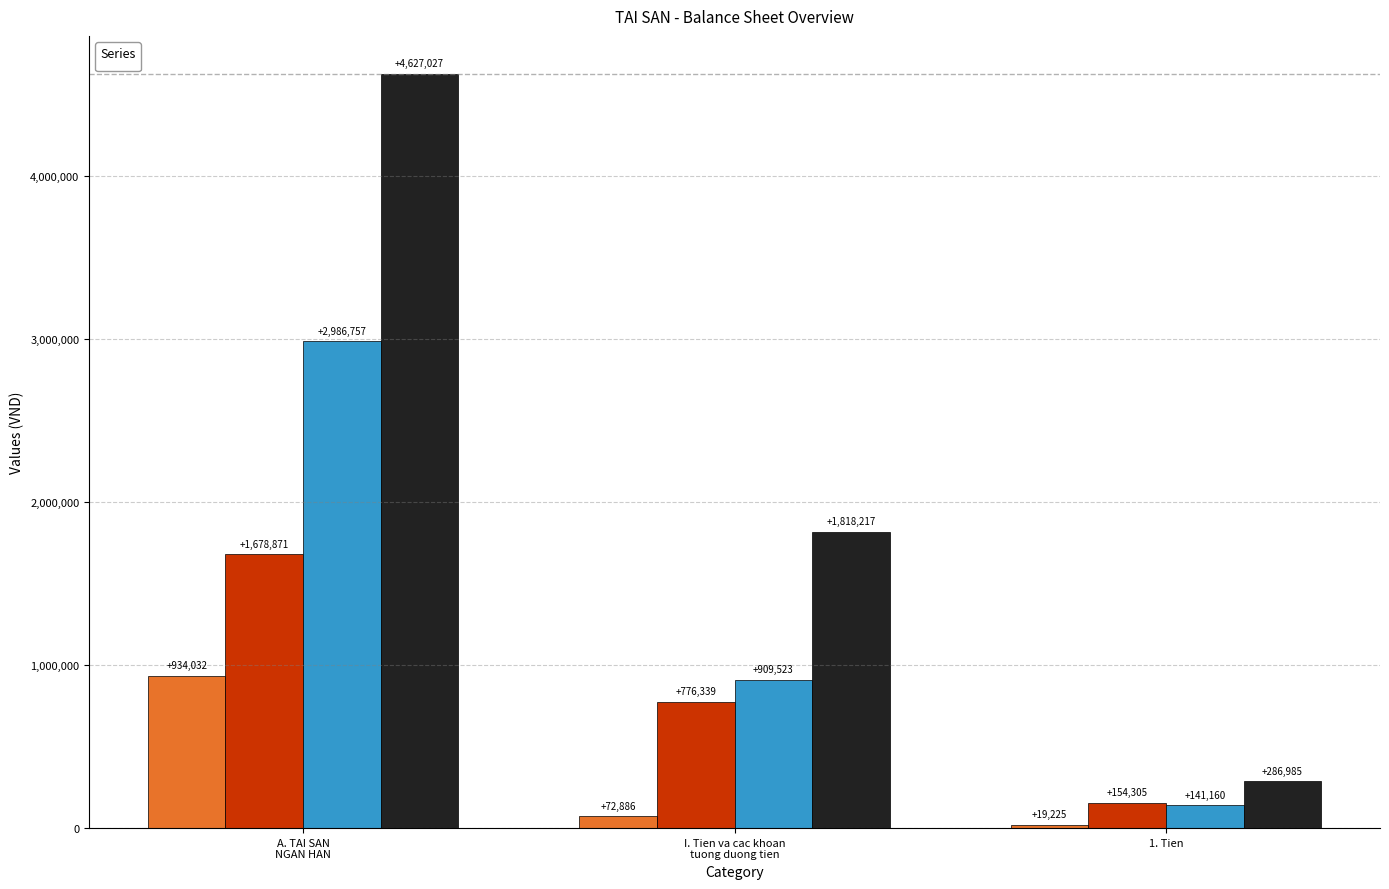

At I. Tien va cac khoan tuong duong tien, list the series in order from smallest to largest.

_1, _2, _3, _4